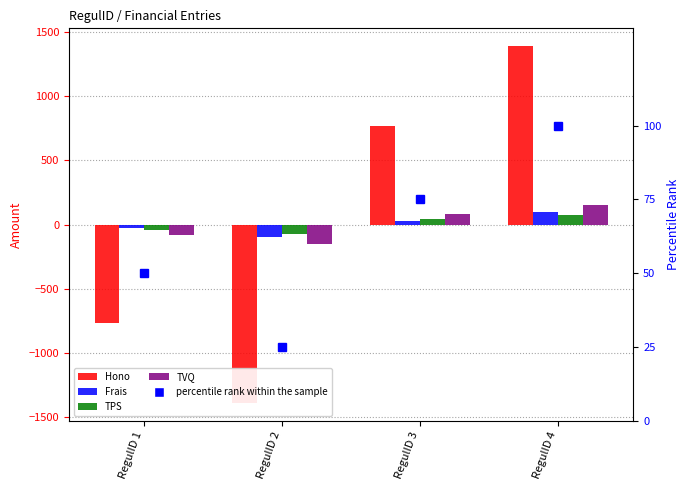

How many groups of bars are there?

4